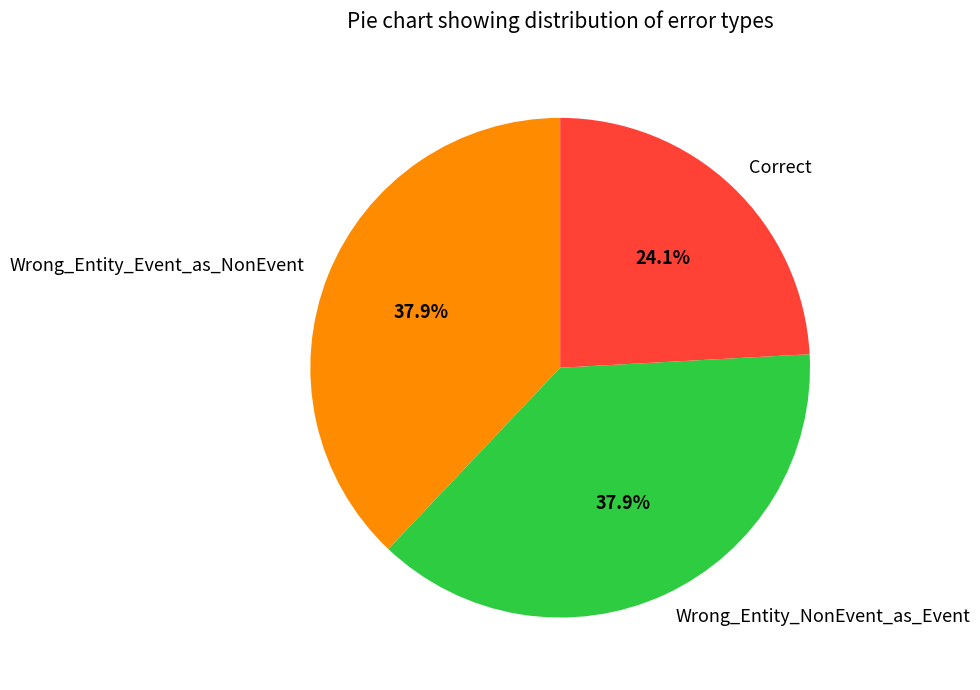

To the nearest percent, what is the difference between the largest and smallest slice percentages?

14%